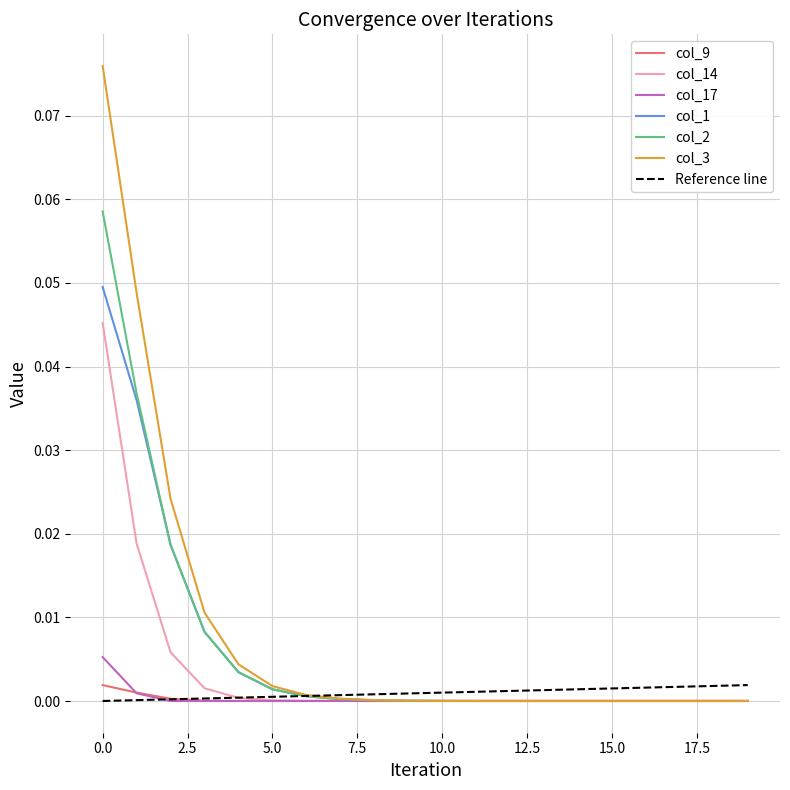

At how many categories does at least one series exceed 0?

20